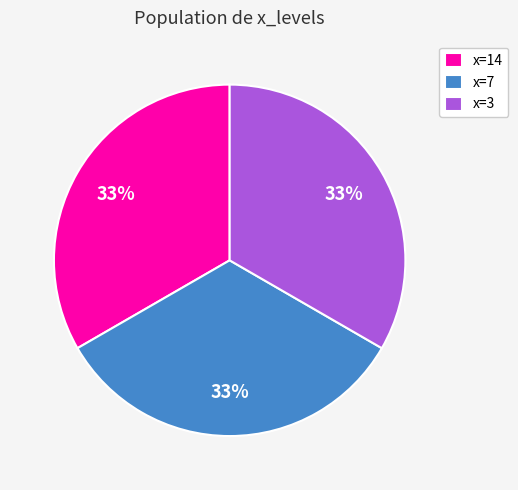

Count the number of slices in the pie.

3